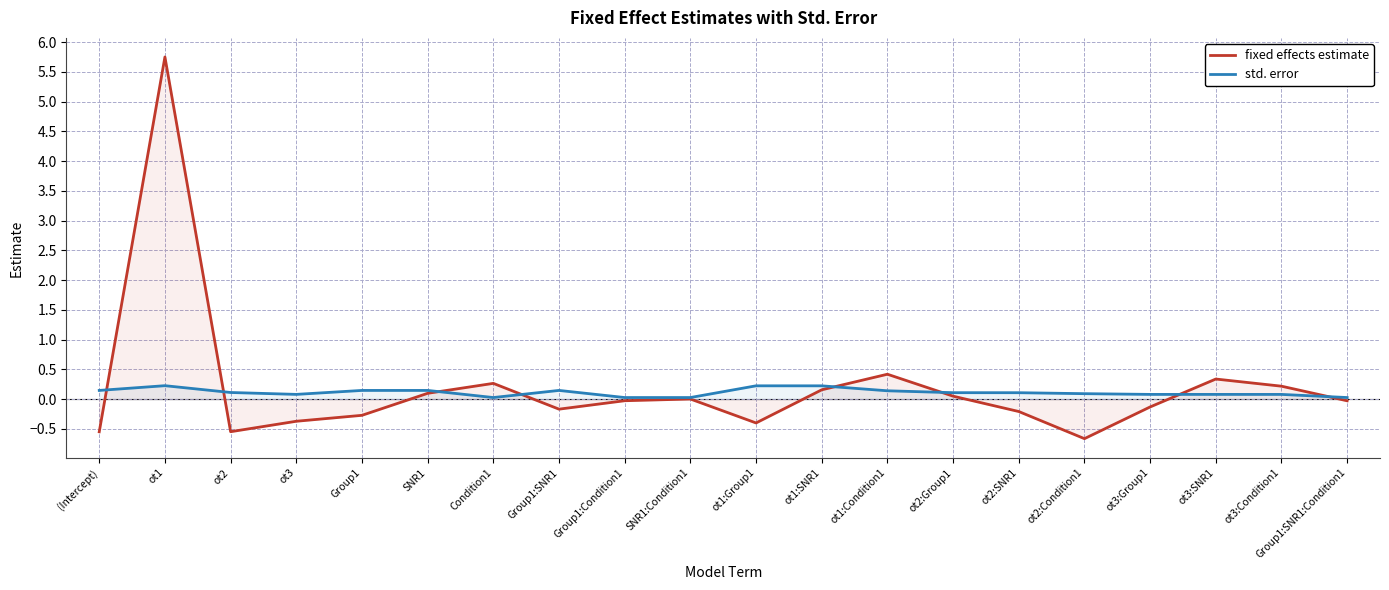

How many interior local valleys does the std. error series have?

3